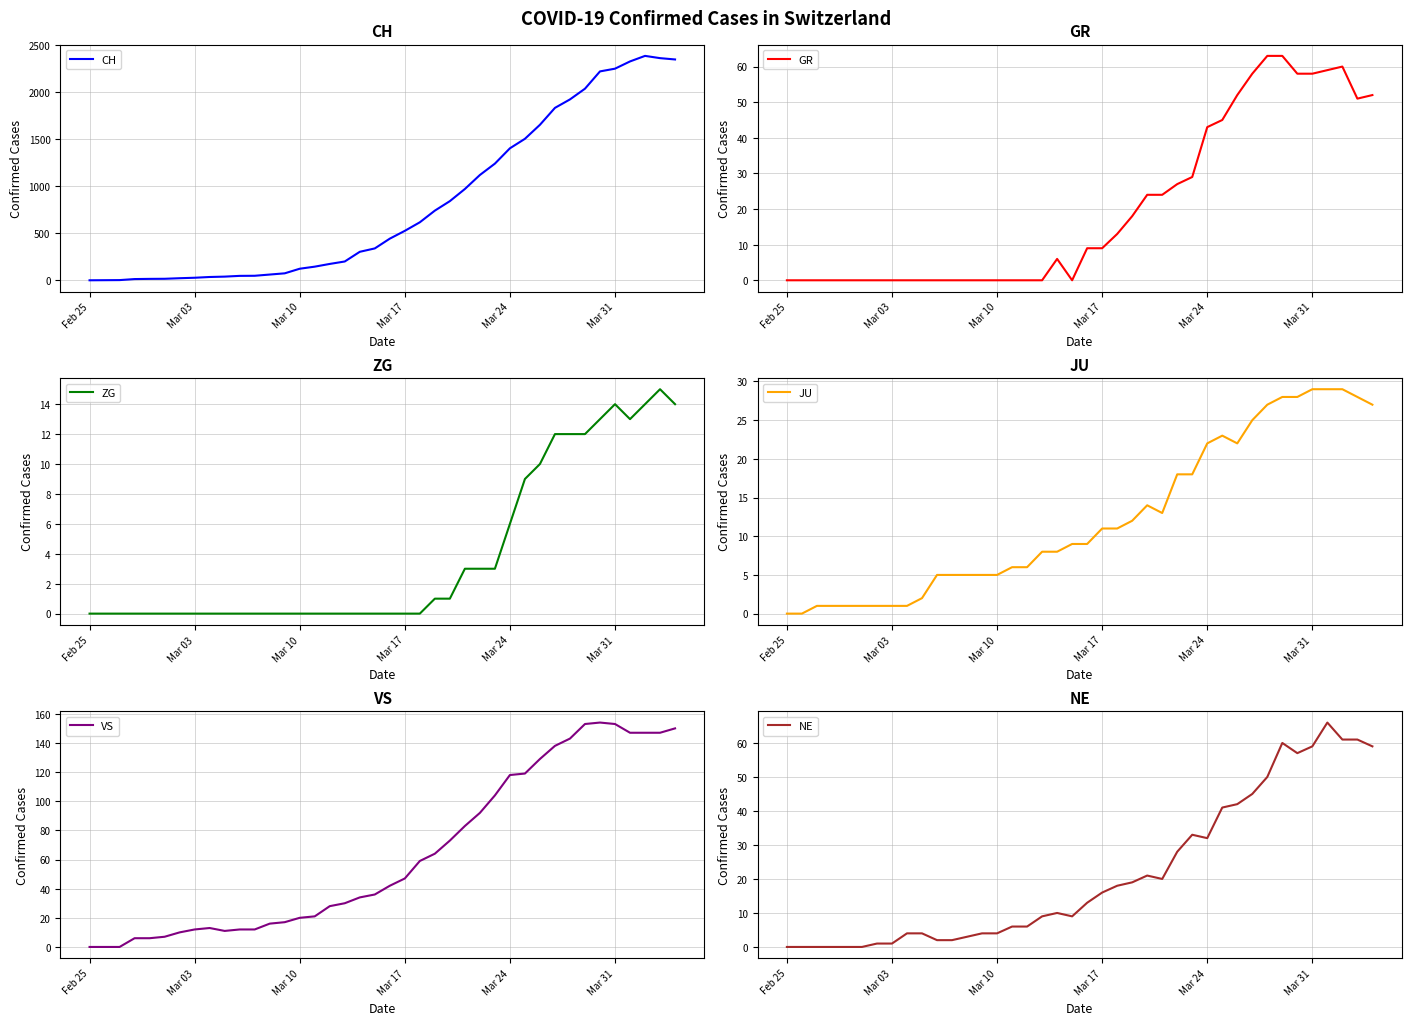

What is the highest value of the CH series?

2387